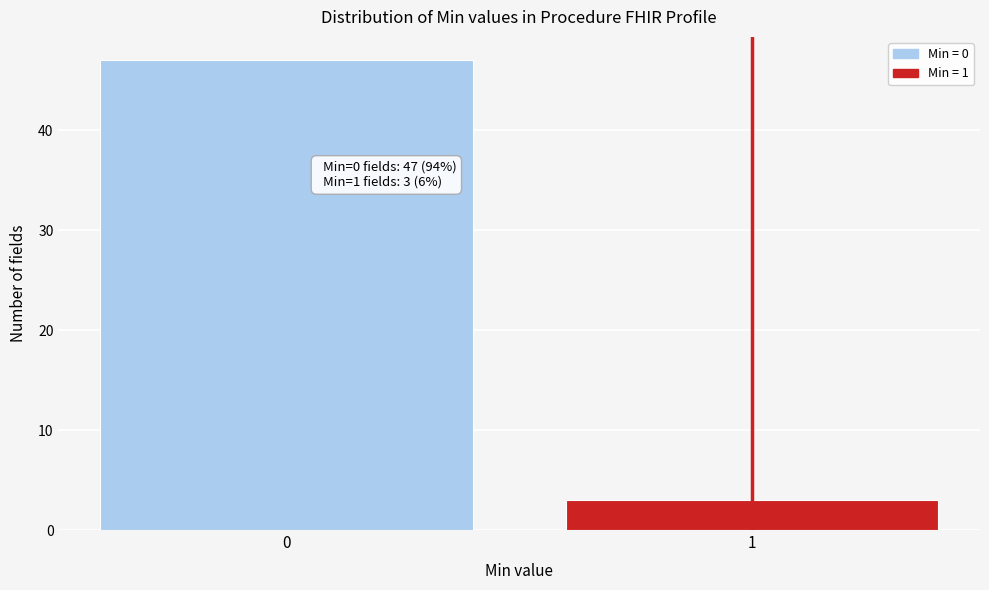

Reading left to right, transcribe all the data shown in this chart.

0=47	1=3